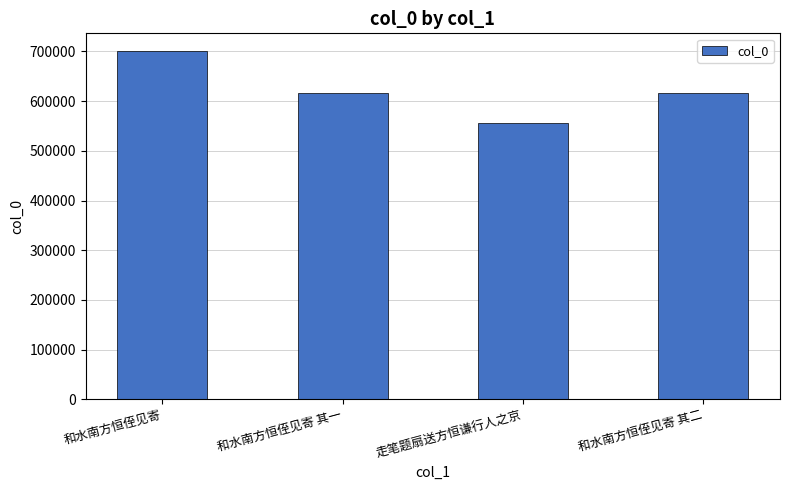

What is the sum of all values?

2490652